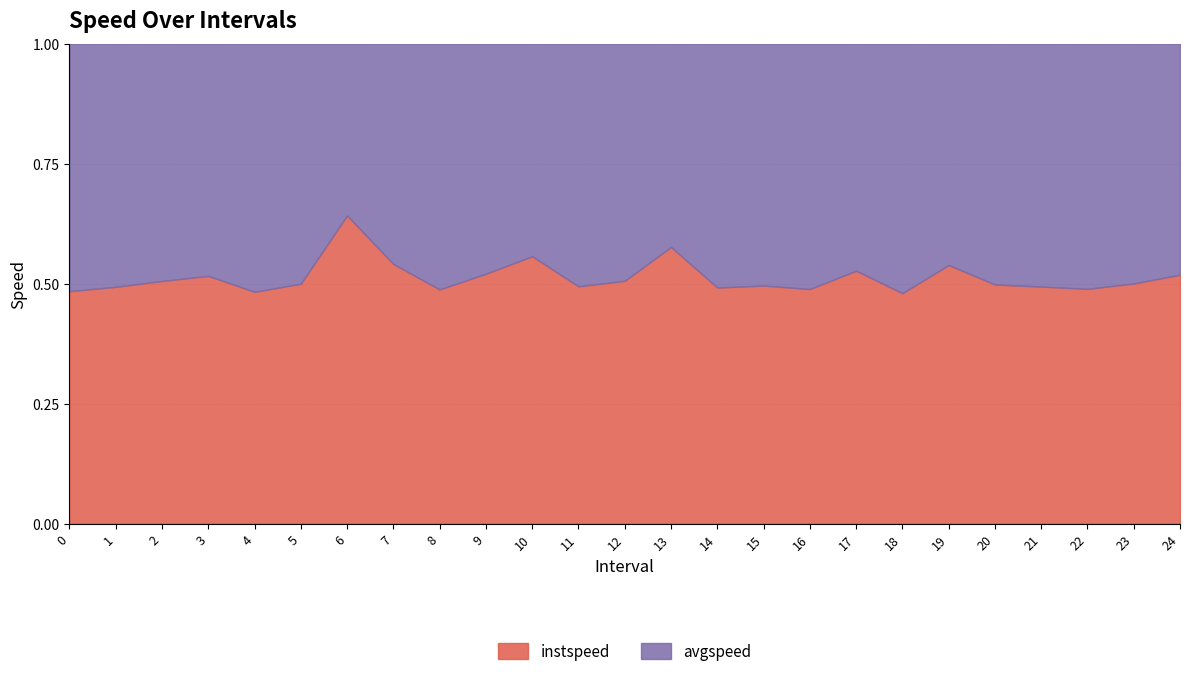

Reading left to right, extract all data points from this chart.

instspeed: 11.3	12.2	12.0	10.8	10.2	12.3	12.8	11.8	11.6	11.2	11.8	12.2	12.1	12.1	13.3	12.4	10.7	9.7	12.1	11.8	11.3	11.7	12.3	11.7	12.0
avgspeed: 12.0	12.5	11.7	10.1	10.9	12.4	7.1	10.0	12.2	10.4	9.4	12.5	11.8	8.9	13.8	12.6	11.2	8.7	13.1	10.1	11.4	12.0	12.8	11.7	11.2